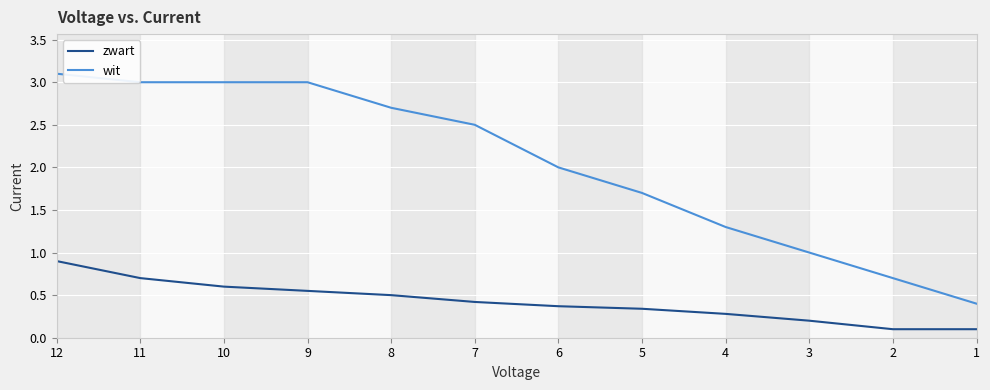

Is the value of zwart at 7 greater than the value of wit at 5?

No